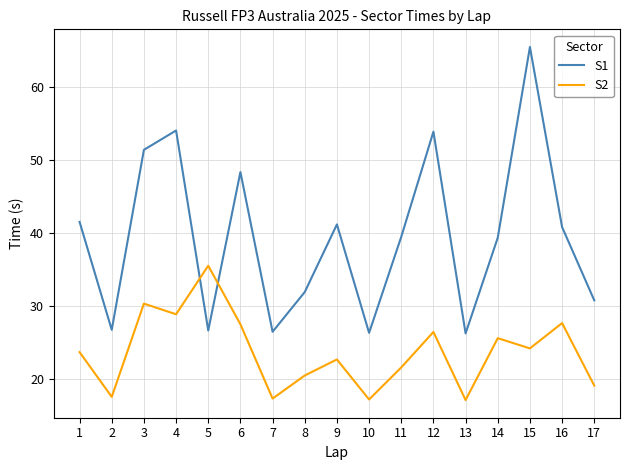

What is the difference between the S1 values at 7 and 3?

24.9